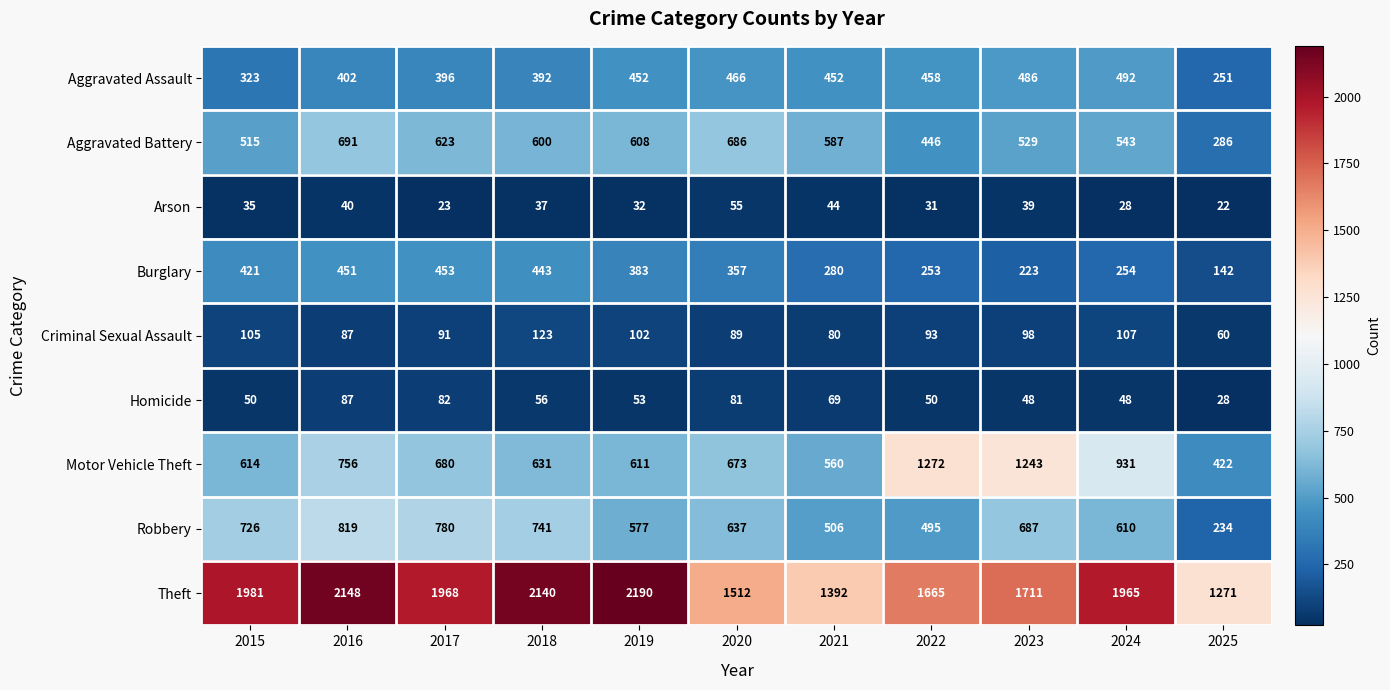

Count the number of categories in the chart.

11